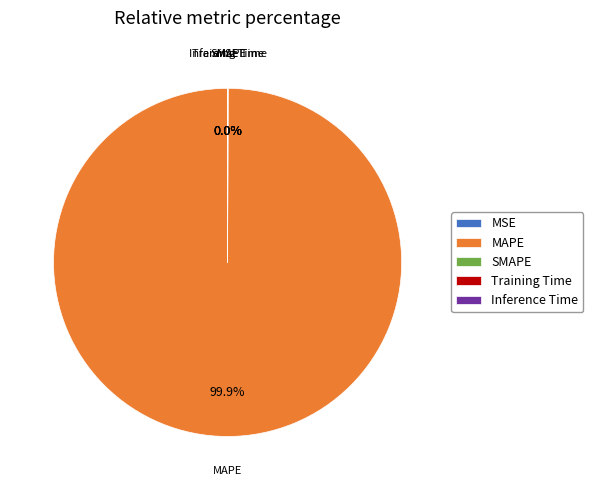

Which slice represents more than half of the pie?

MAPE